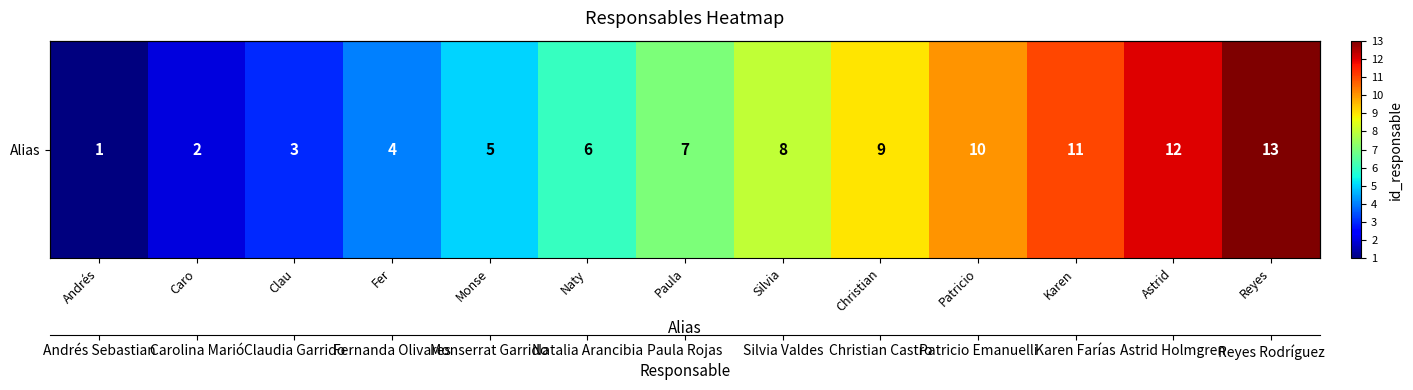

Reading left to right, transcribe all the data shown in this chart.

1	2	3	4	5	6	7	8	9	10	11	12	13